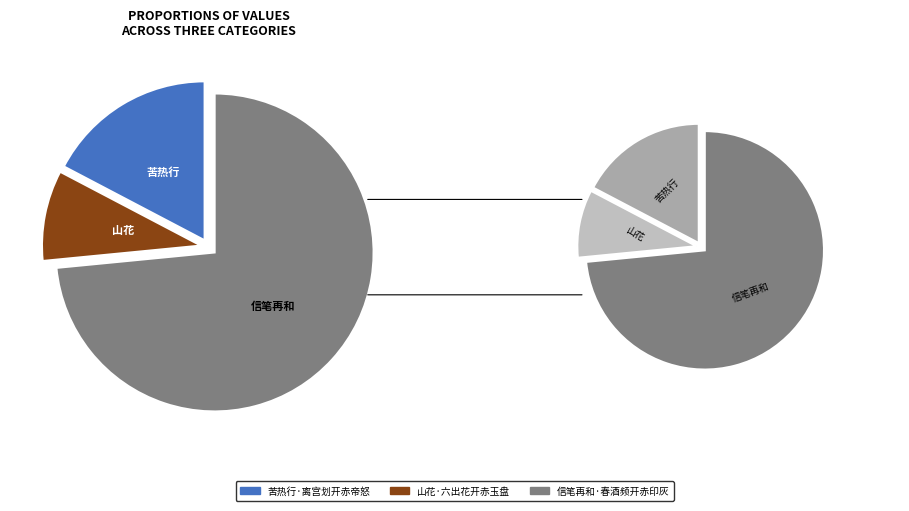

What percentage is the 信笔再和·春酒频开赤印灰 slice, to the nearest percent?

73%